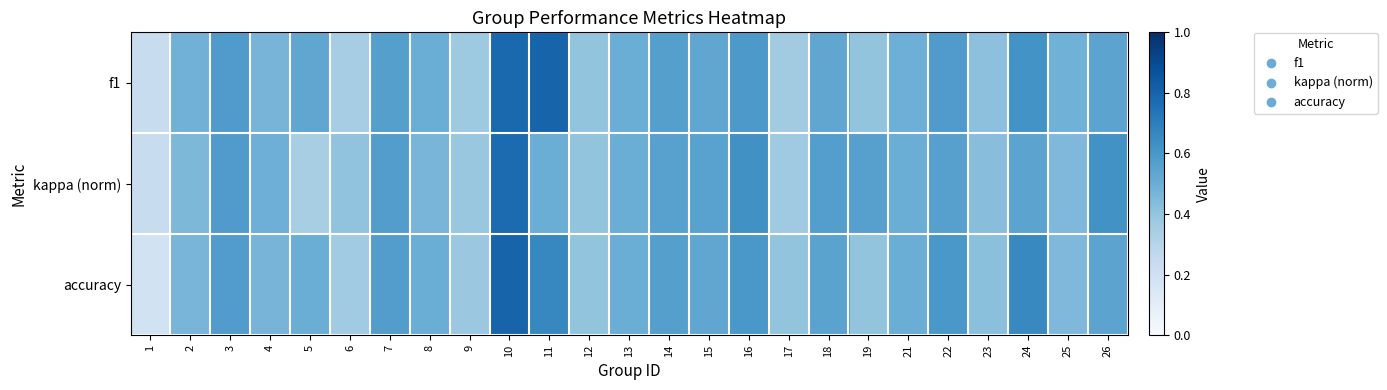

Which series has the largest total across all categories?

f1